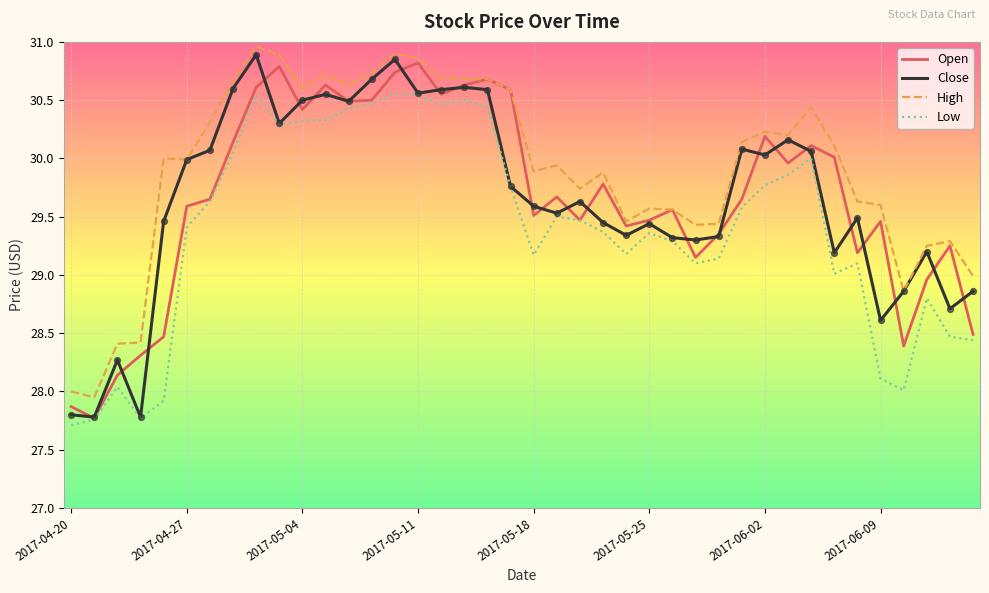

True or false: Low and High intersect in this chart.

False